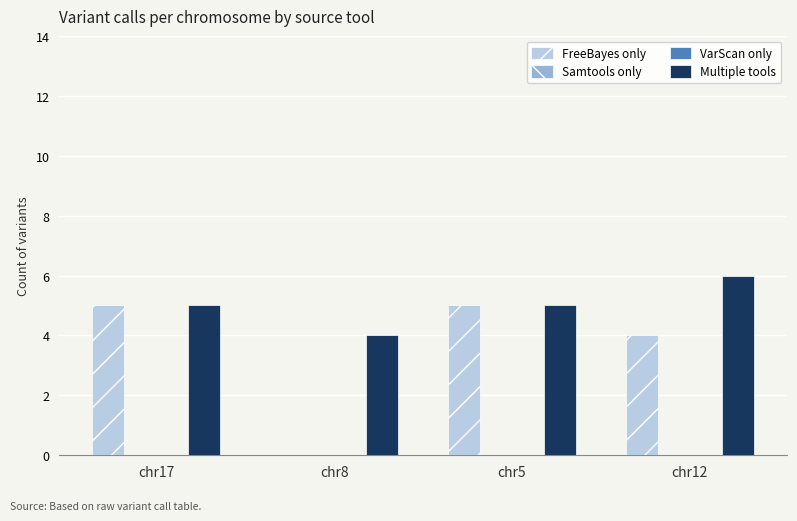

Which series has the largest total across all categories?

Multiple tools